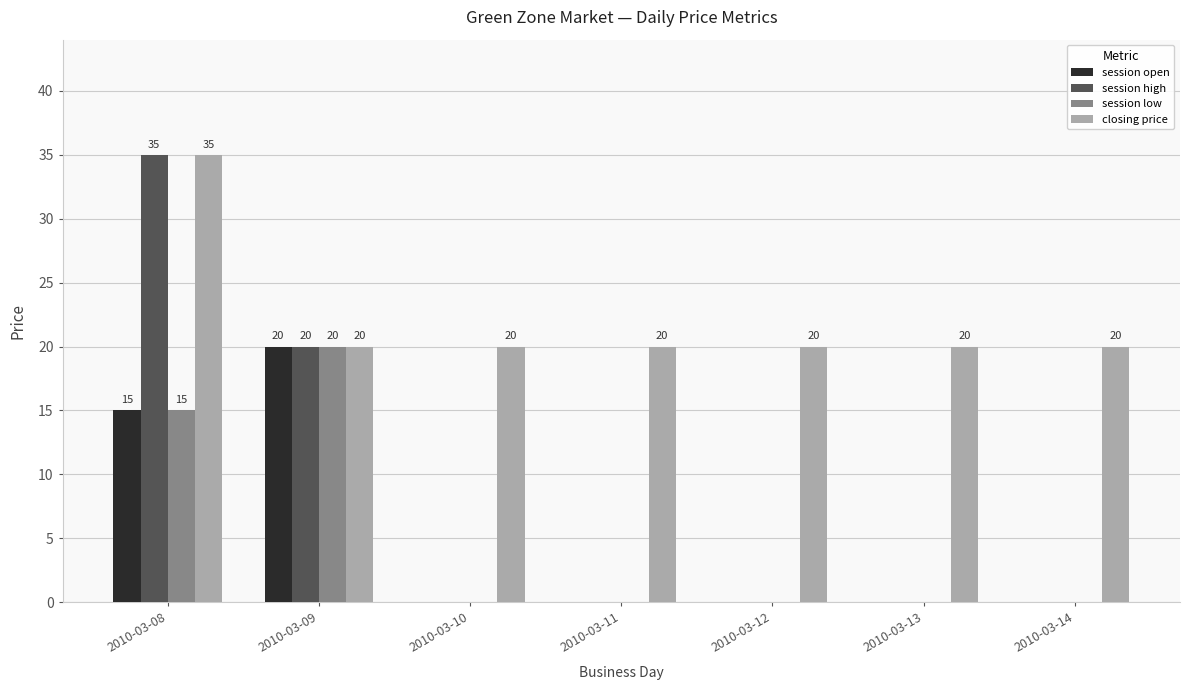

Is it true that session low equals 0 at 2010-03-14?

True